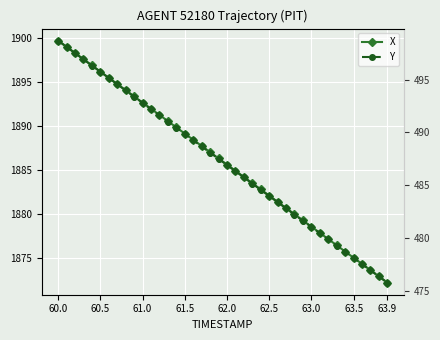

What position from the left is 23?

24